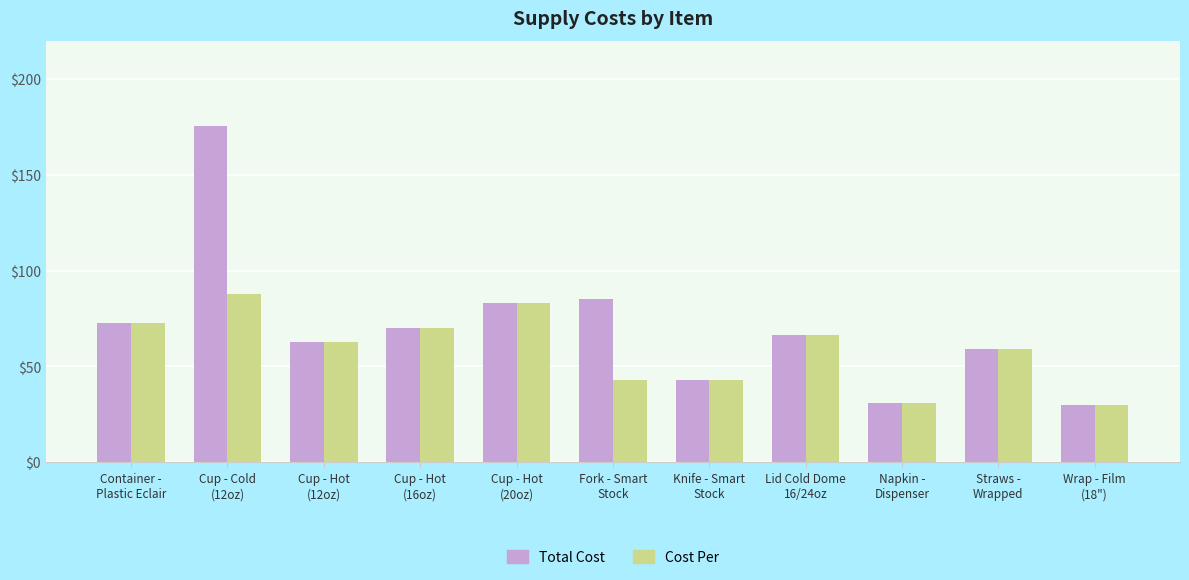

Does the chart contain stacked bars?

No